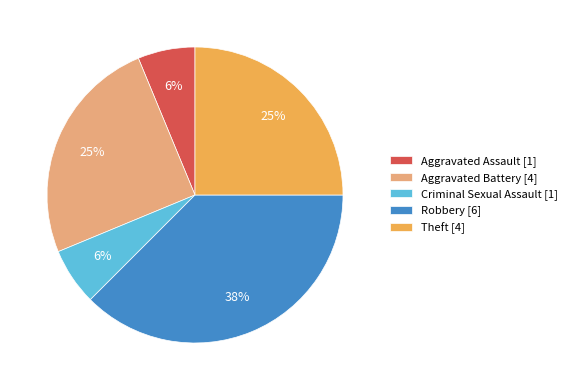

Which has a higher value, Robbery [6] or Aggravated Battery [4]?

Robbery [6]